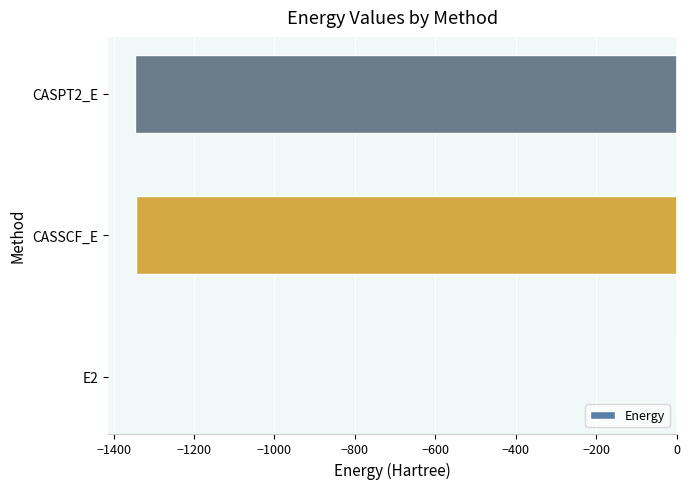

Where is the data nearest to the value -673?

CASSCF_E